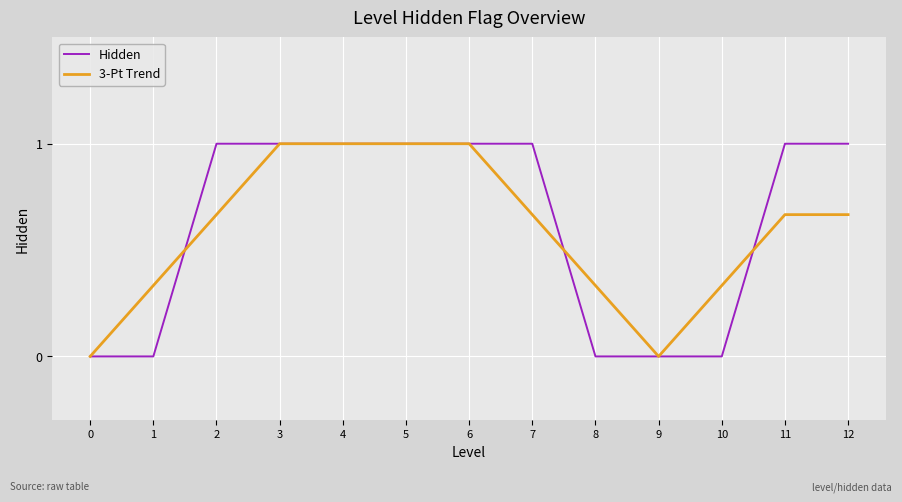

What is the total value across all series at 7?

1.7